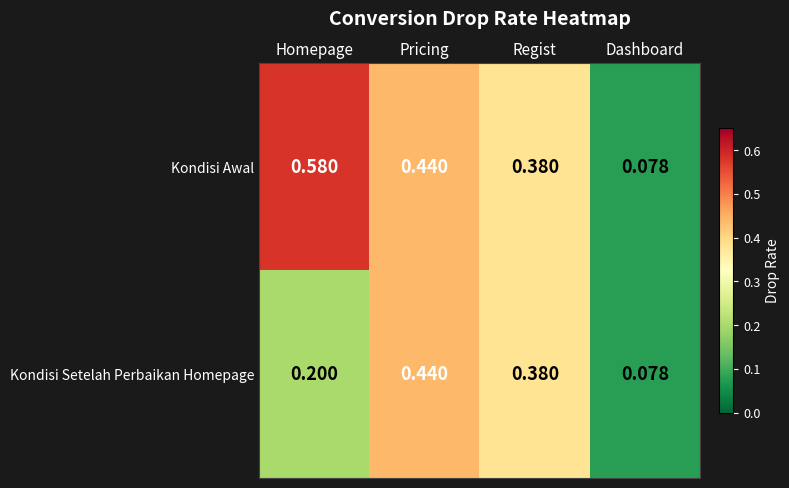

Which series changed the most between Homepage and Pricing?

Kondisi Setelah Perbaikan Homepage